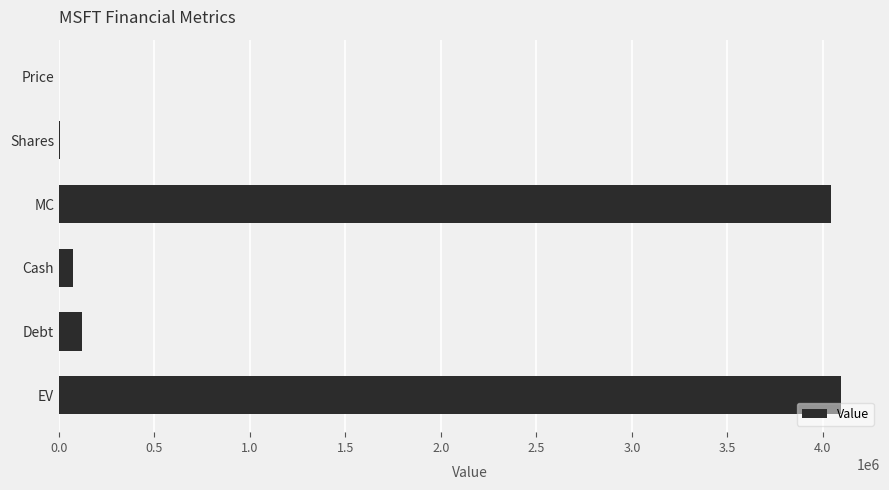

The value at EV is 4094852.2. True or false?

True